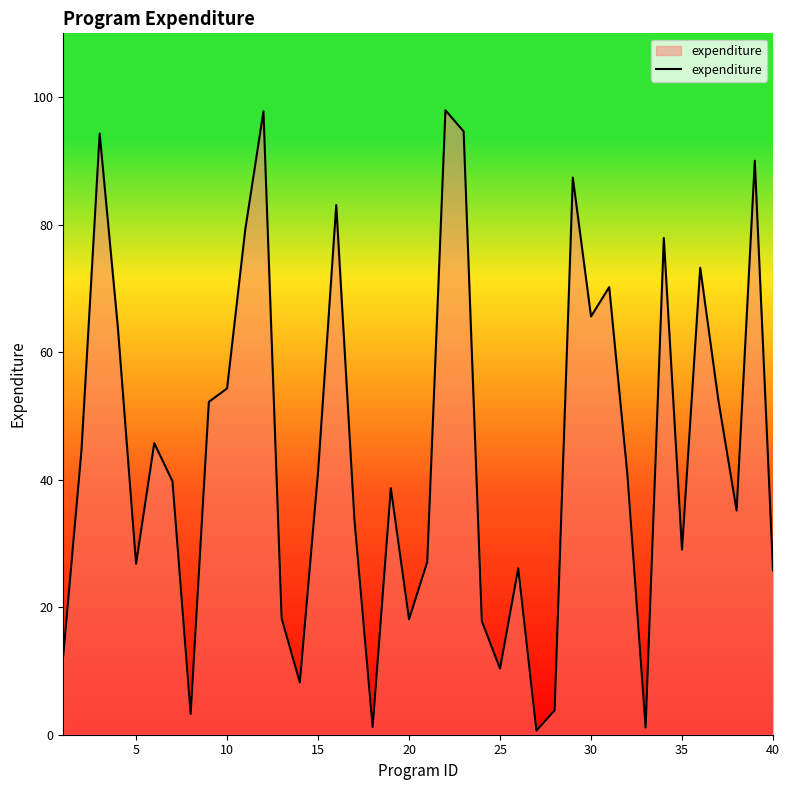

What is the greatest value displayed?

97.9